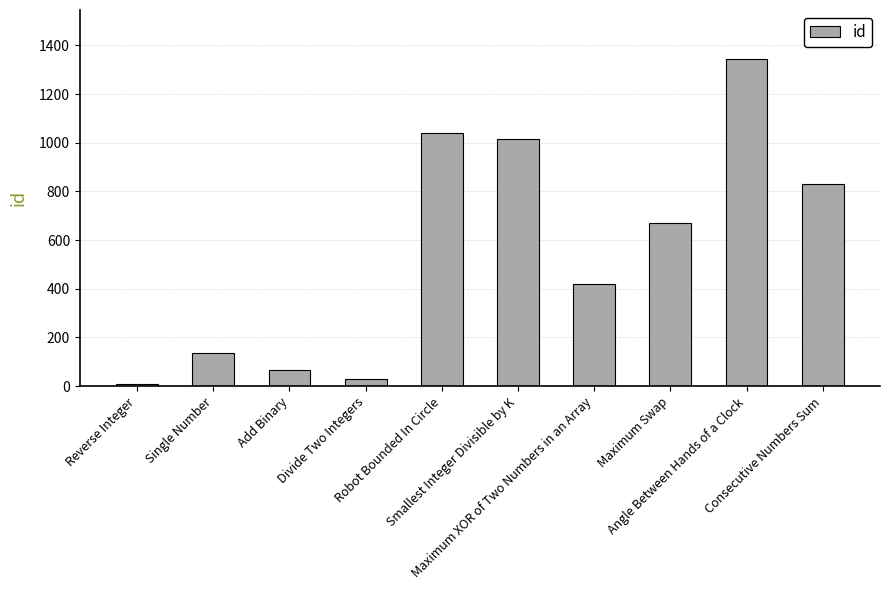

At which label is the value closest to 675?

Maximum Swap